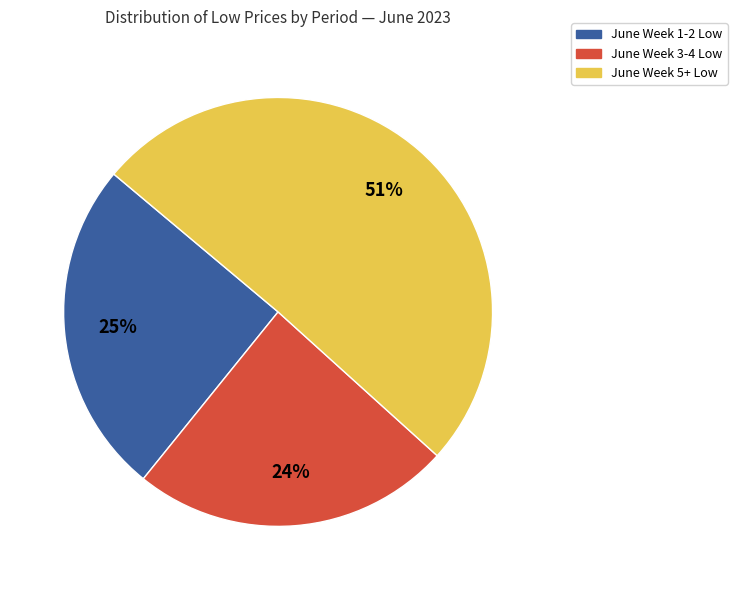

To the nearest percent, what is the average slice percentage?

33%